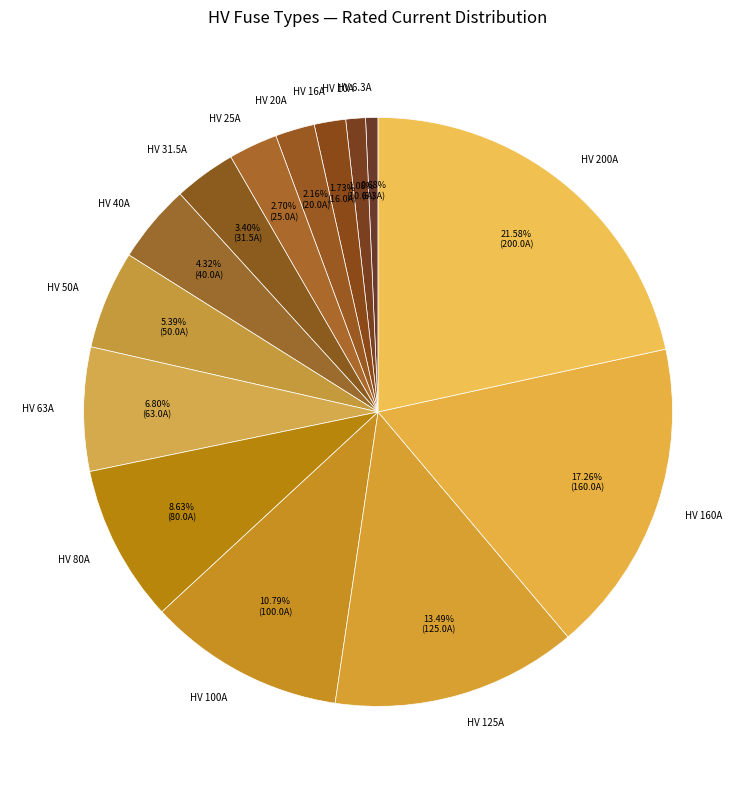

What percentage is the HV 6.3A slice, to the nearest percent?

1%